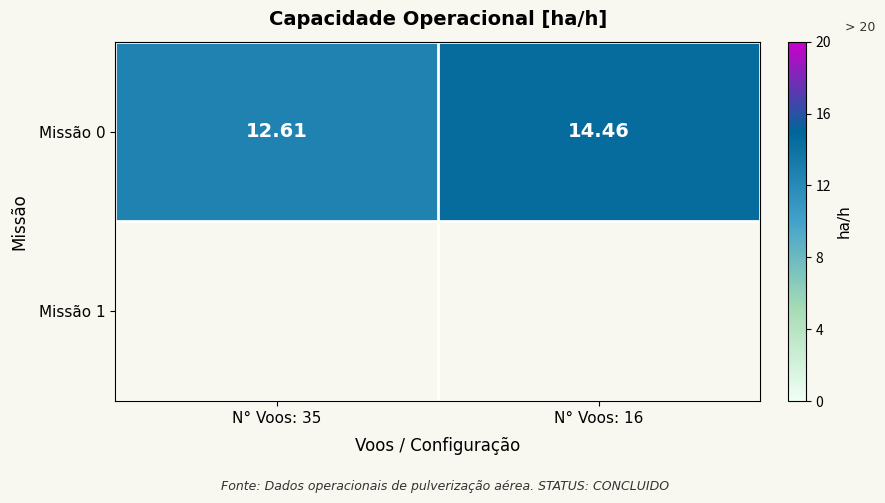

Count the values in the range 12 to 14.

1